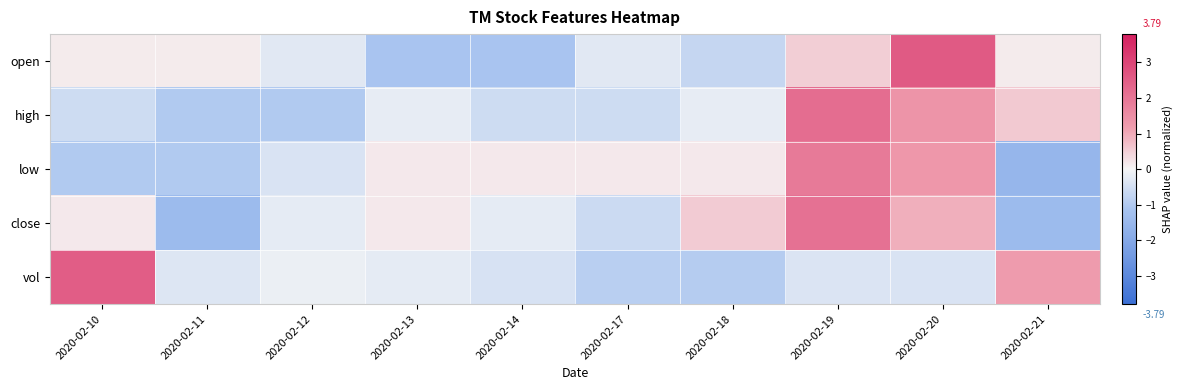

What is the maximum value shown in the chart?

2.6